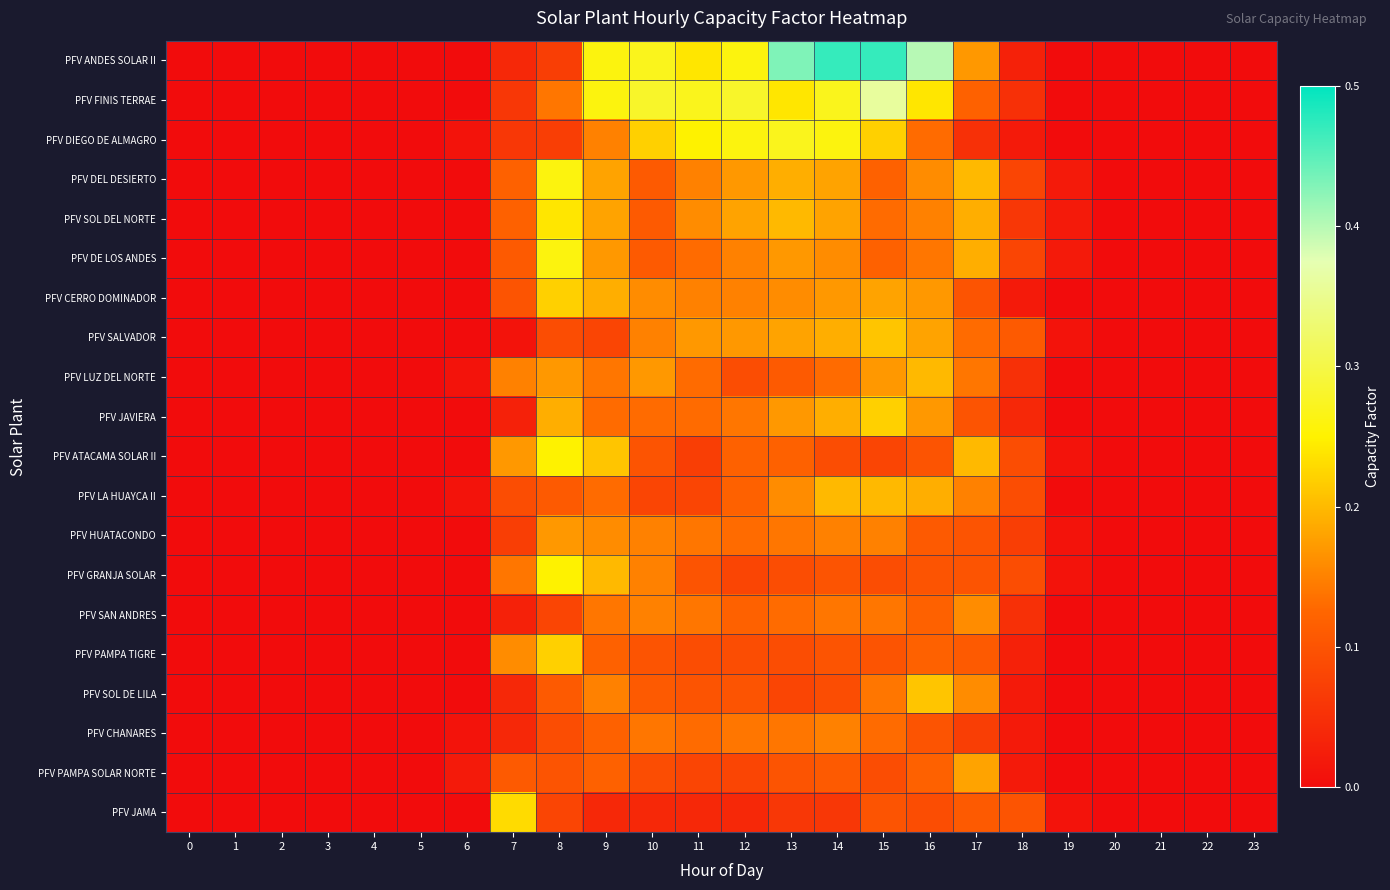

Which series has the largest total across all categories?

PFV ANDES SOLAR II